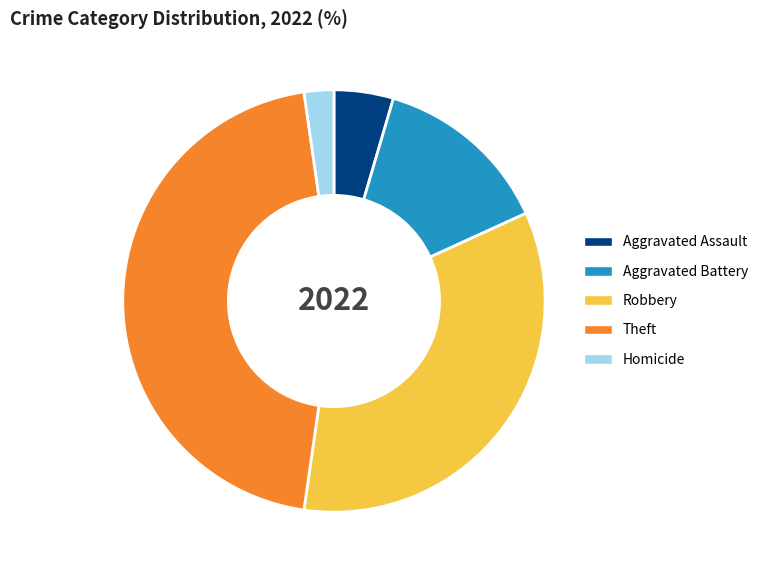

Which slice is the largest?

Theft